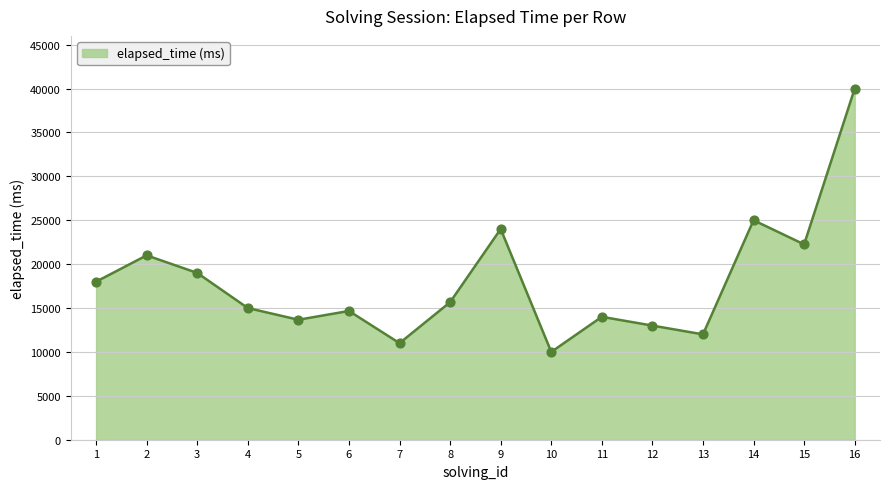

What is the change in value from 3 to 6?

-4334